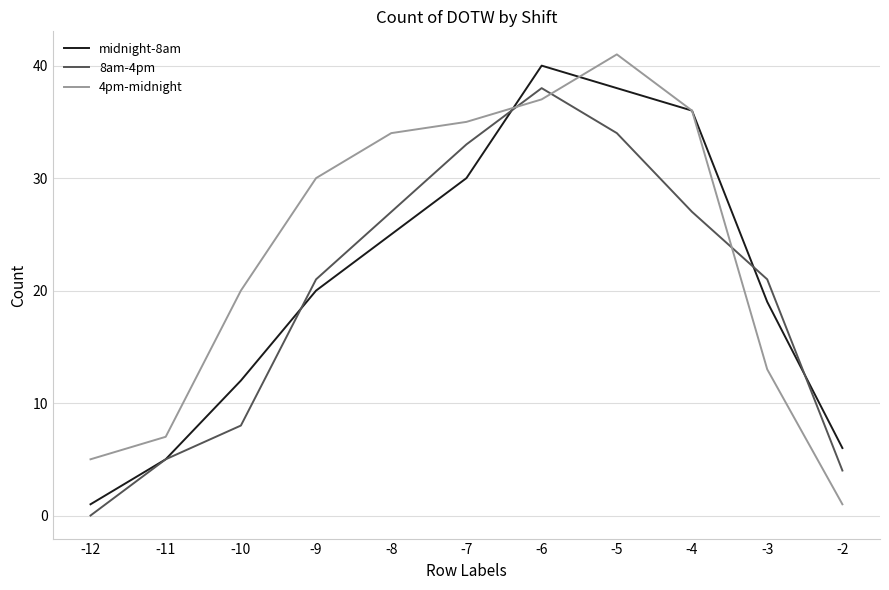

What is the difference between the maximum and minimum values in the midnight-8am series?

39